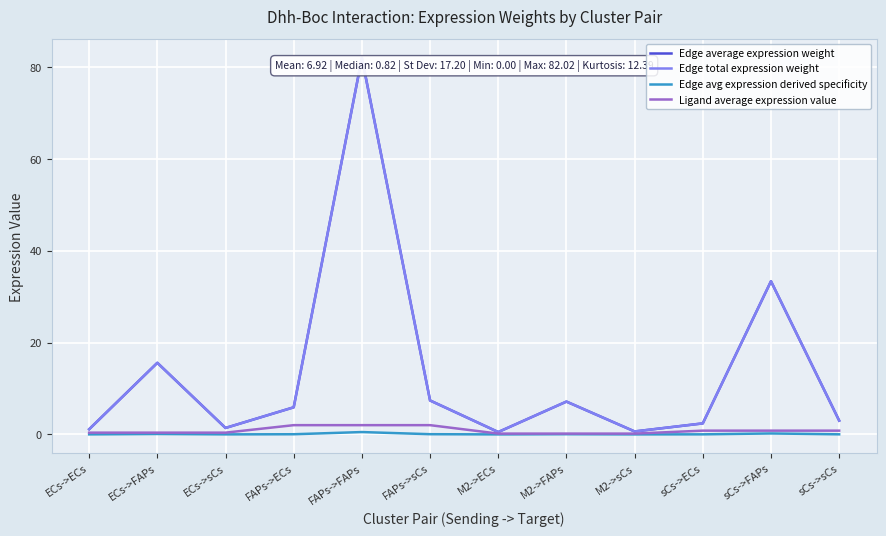

Reading left to right, transcribe all the data shown in this chart.

Edge average expression weight: 1.1	15.6	1.4	5.9	82.0	7.4	0.5	7.1	0.6	2.4	33.4	3.0
Edge total expression weight: 1.1	15.6	1.4	5.9	82.0	7.4	0.5	7.1	0.6	2.4	33.4	3.0
Edge avg expression derived specificity: 0.0	0.1	0.0	0.0	0.5	0.0	0.0	0.0	0.0	0.0	0.2	0.0
Ligand average expression value: 0.4	0.4	0.4	2.0	2.0	2.0	0.2	0.2	0.2	0.8	0.8	0.8